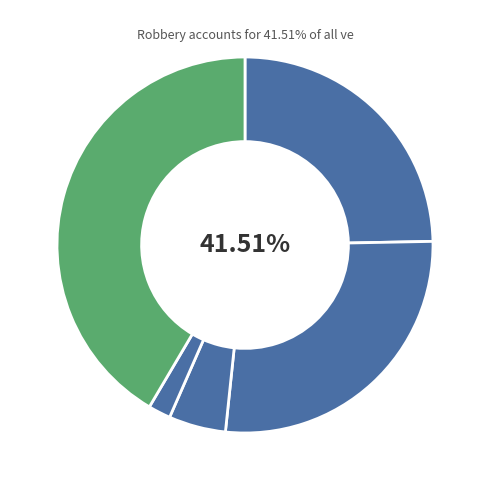

True or false: Robbery accounts for 42% of the total.

True